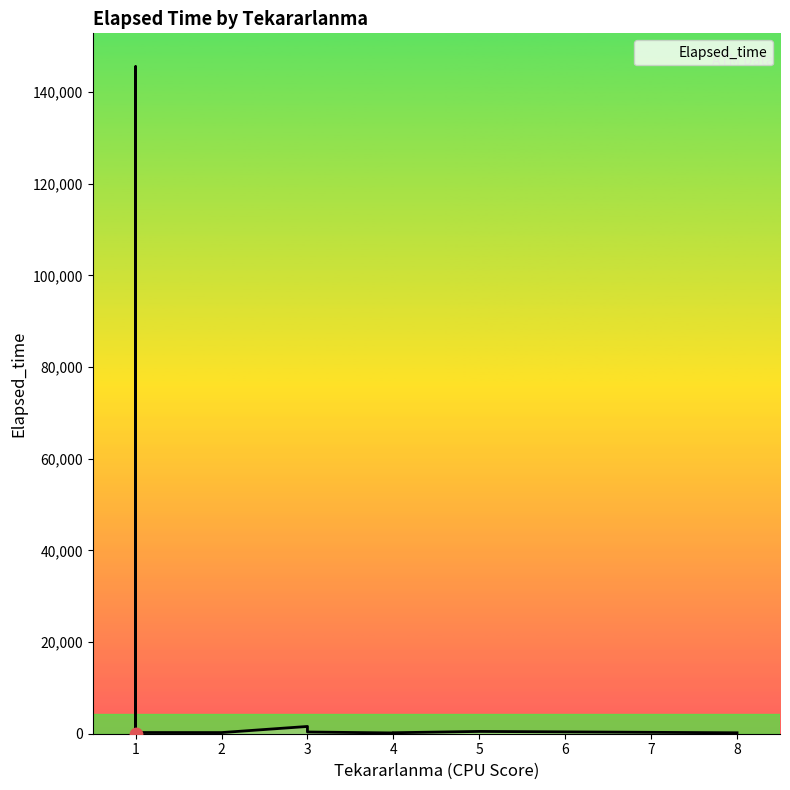

What is the change in value from 2 to 4?

-80